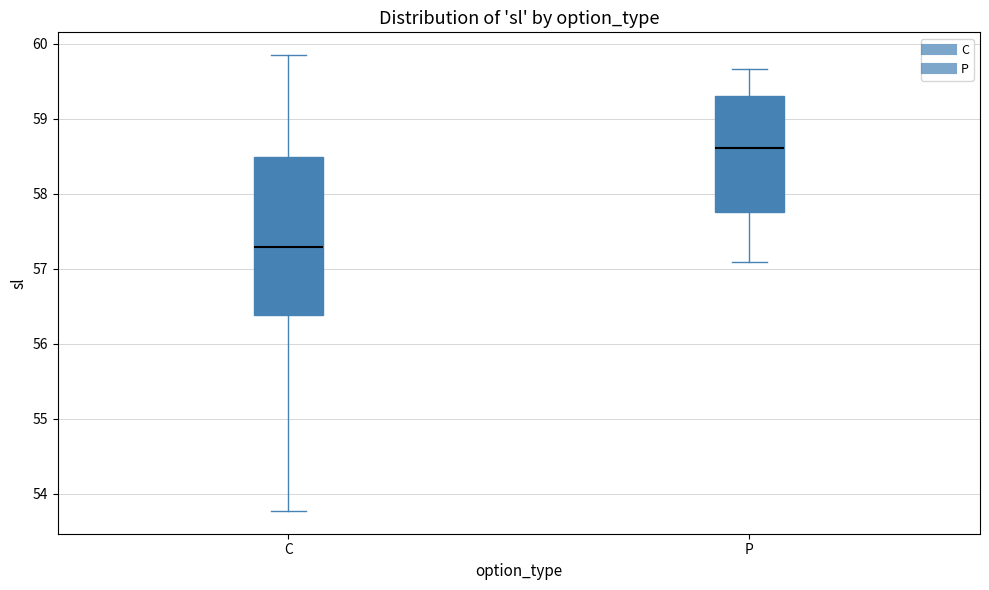

Reading left to right, read every box against the y-axis: the position of its median line, the range the box covers, and the ends of its whiskers. The values are not printed on the chart, so give them approximately, as read against the axis.

C: median 57.3, box 56.4 to 58.5, whiskers 53.8 to 59.9
P: median 58.6, box 57.8 to 59.3, whiskers 57.1 to 59.7